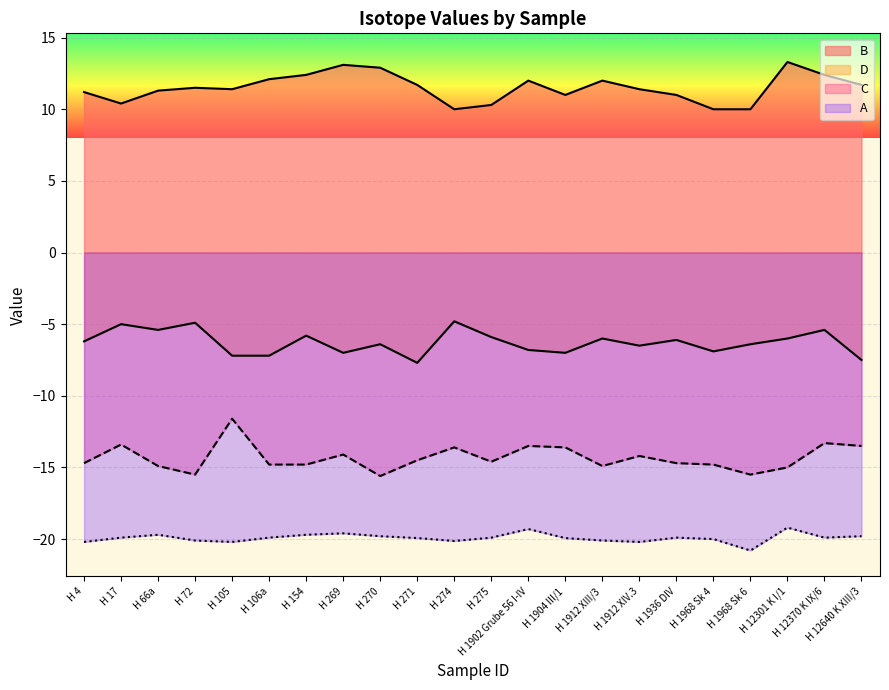

How many lines are shown in the chart?

4